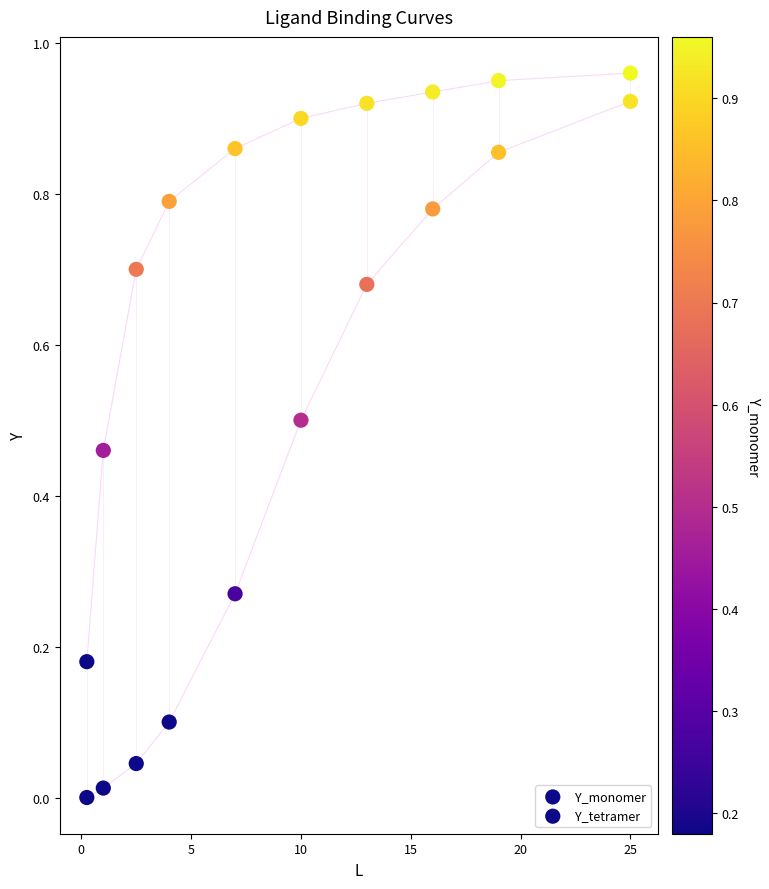

How many points are shown in the scatter plot?

20